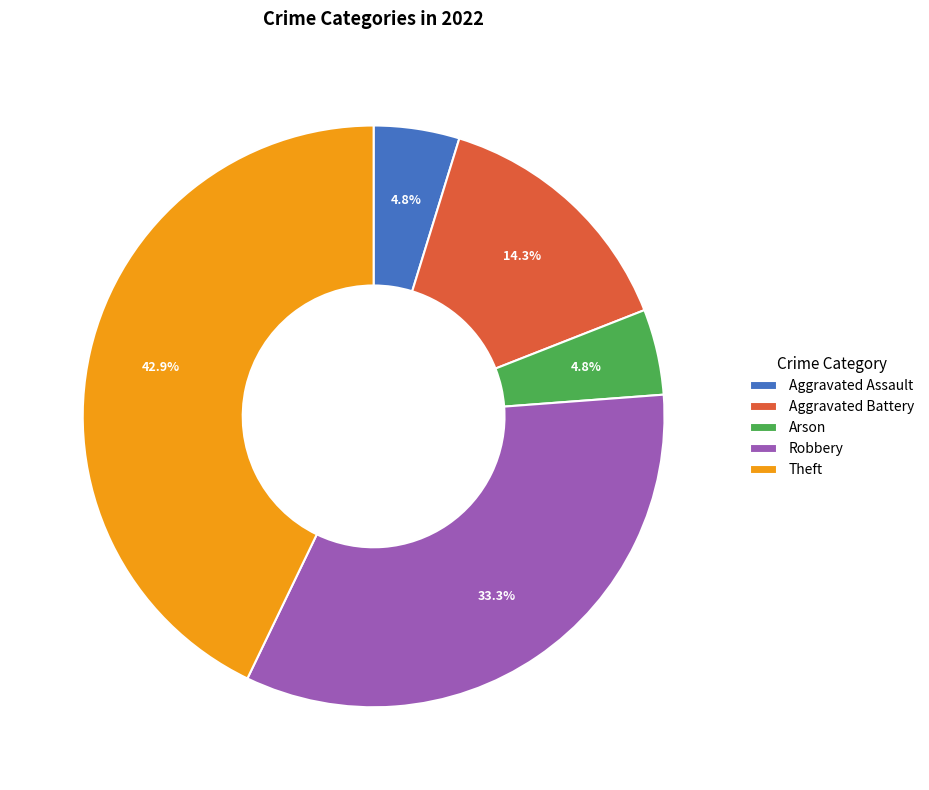

What percentage is the Theft slice, to the nearest percent?

43%